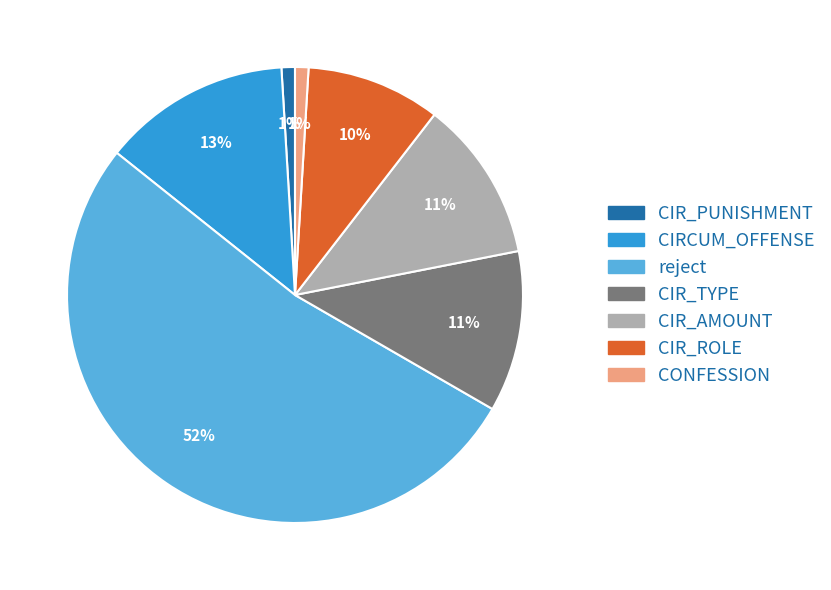

Is there any slice that represents more than half of the pie?

Yes